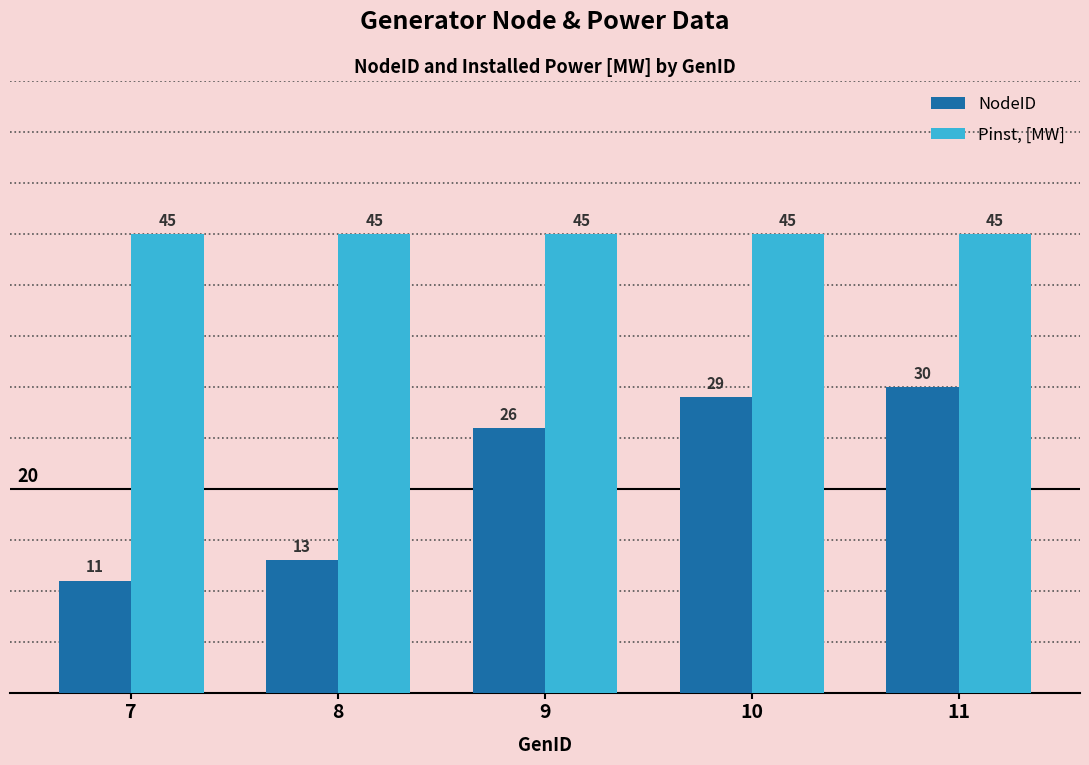

Which category has the lowest value in the NodeID series?

7